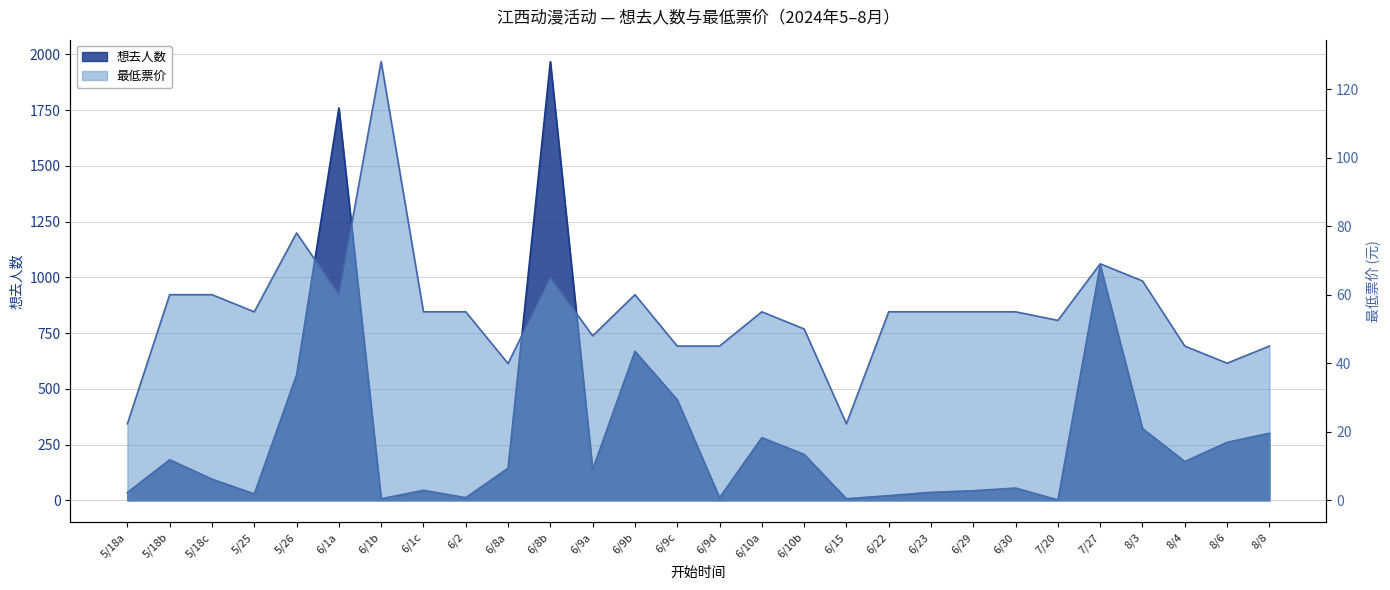

Is the value of 最低票价 at 6/8b greater than the value of 想去人数 at 8/3?

No